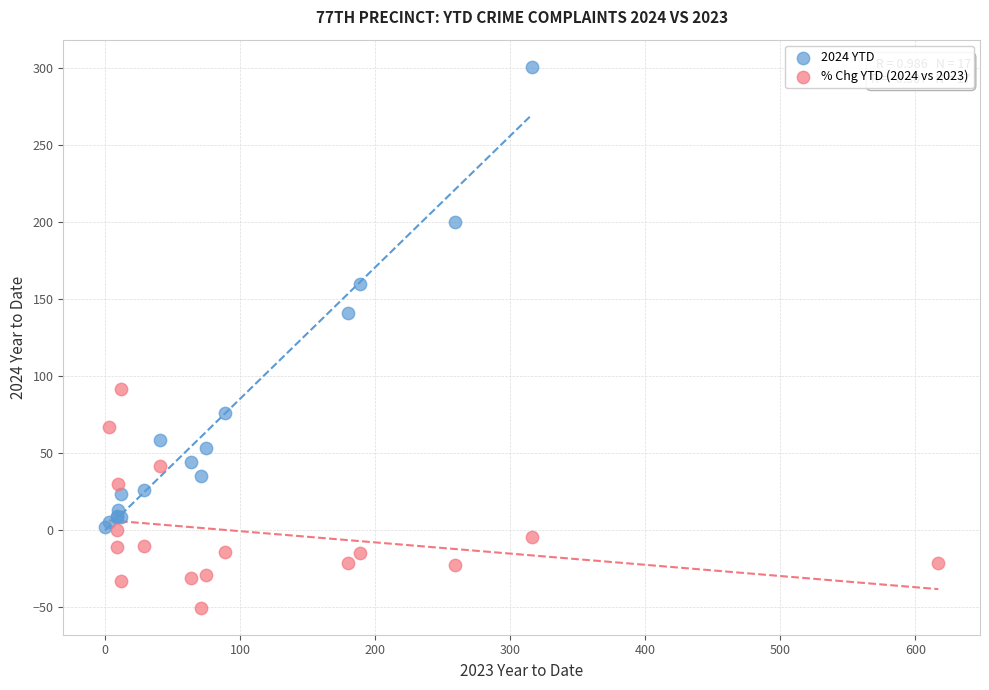

Which series has the largest Y range (max minus min)?

2024 YTD